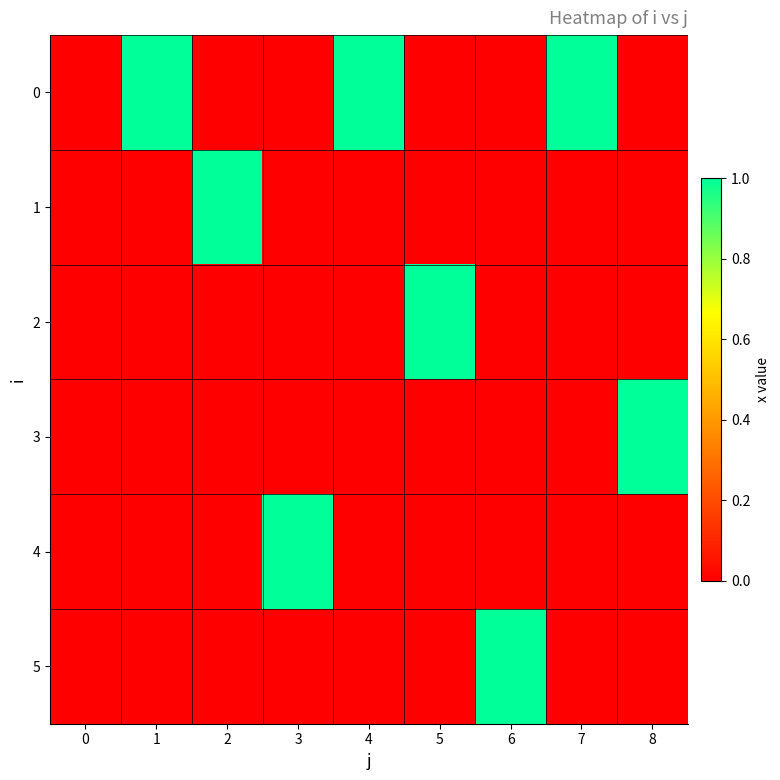

Reading left to right, extract all data points from this chart.

0: 0=0	1=1	2=0	3=0	4=1	5=0	6=0	7=1	8=0
1: 0=0	1=0	2=1	3=0	4=0	5=0	6=0	7=0	8=0
2: 0=0	1=0	2=0	3=0	4=0	5=1	6=0	7=0	8=0
3: 0=0	1=0	2=0	3=0	4=0	5=0	6=0	7=0	8=1
4: 0=0	1=0	2=0	3=1	4=0	5=0	6=0	7=0	8=0
5: 0=0	1=0	2=0	3=0	4=0	5=0	6=1	7=0	8=0